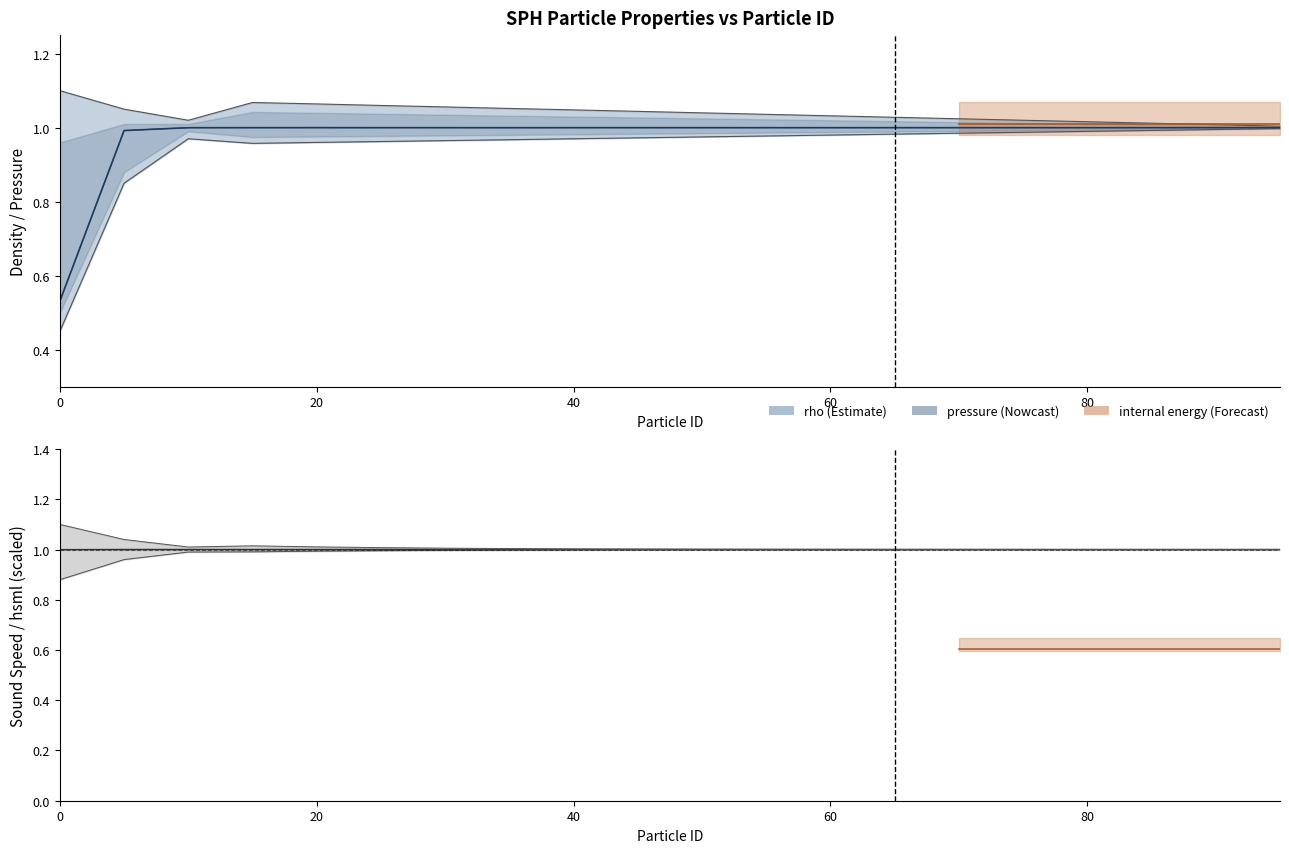

True or false: rho has more than 1 interior local peaks.

False